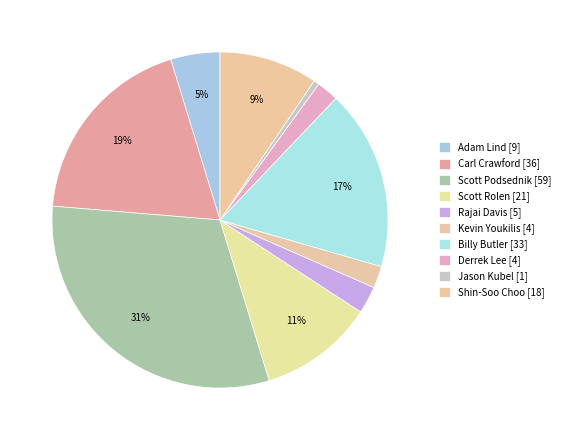

Count the number of slices in the pie.

10